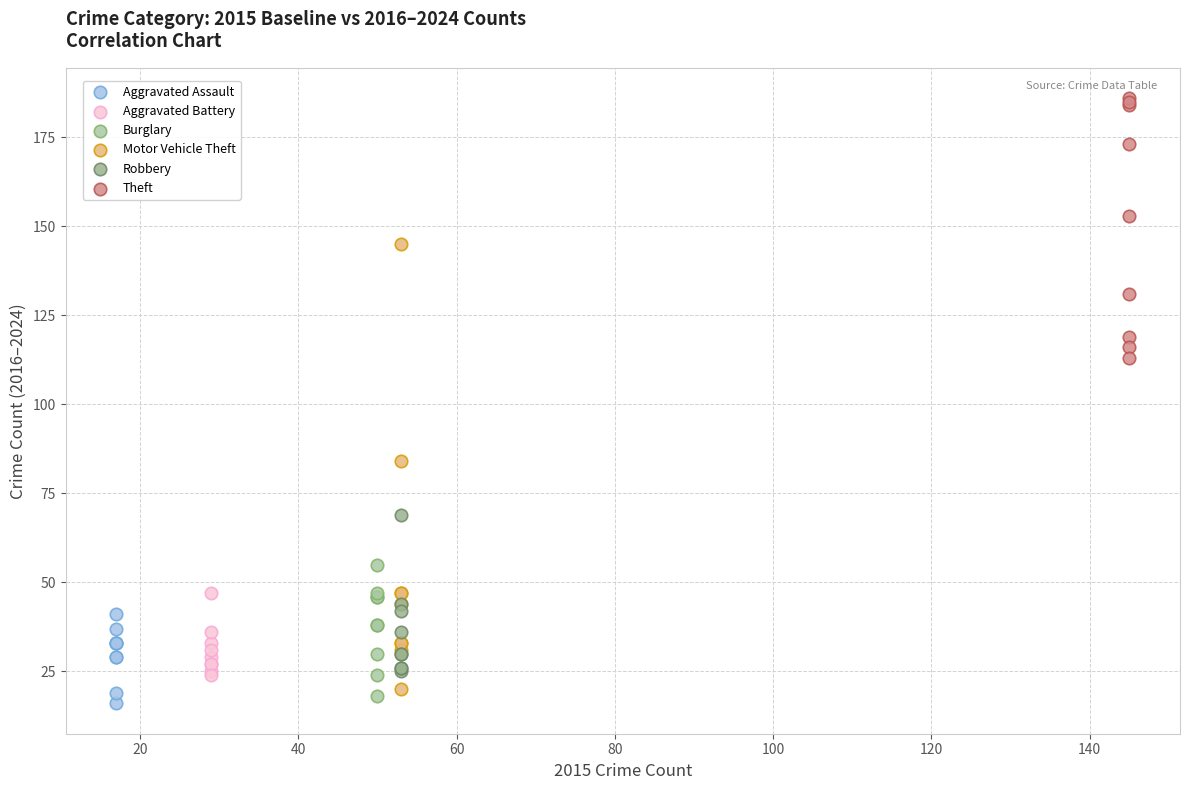

Which series has the widest spread of Y values?

Motor Vehicle Theft